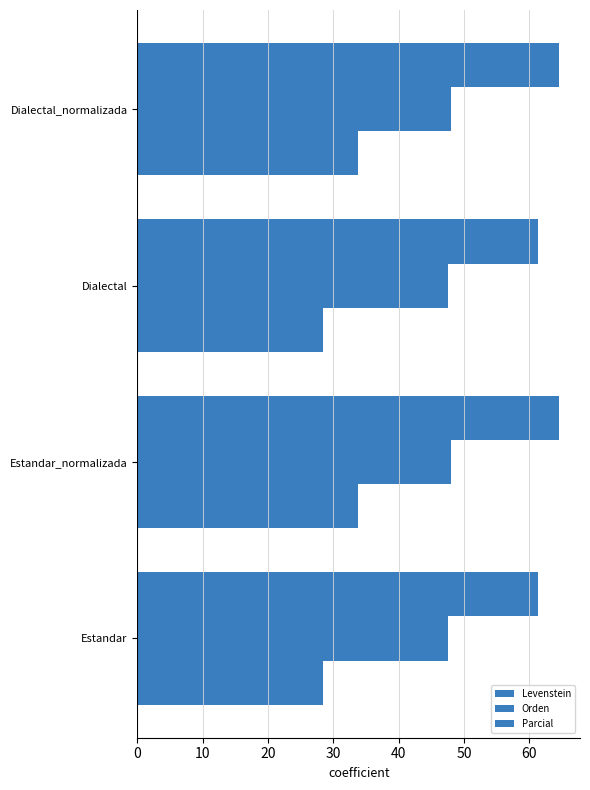

How many data points in Orden are less than 48?

2